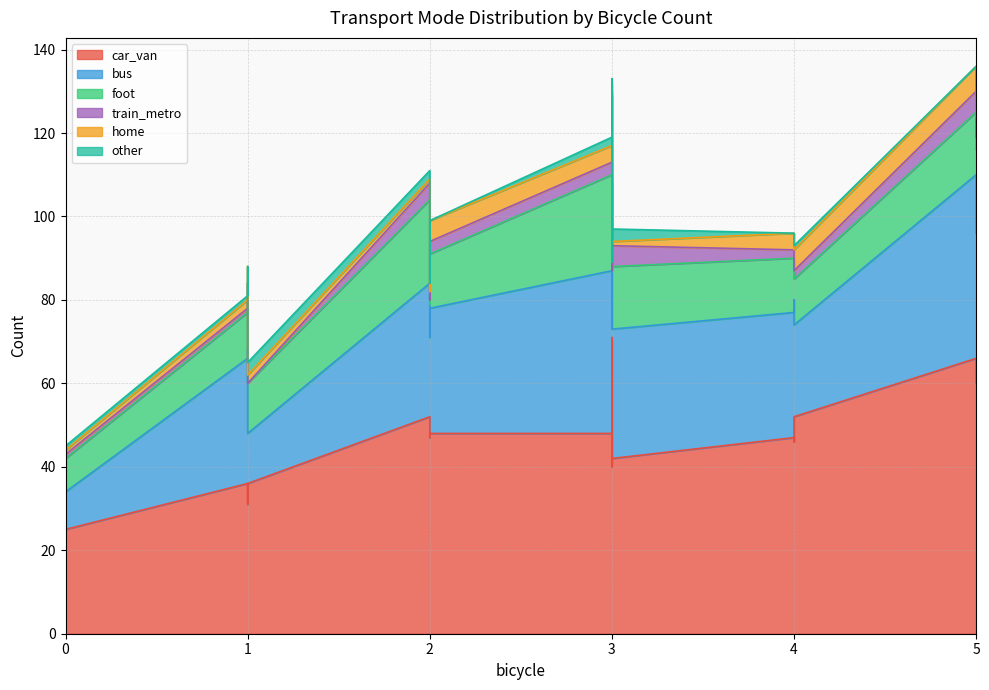

What is the difference between the car_van values at 3 and 1?

6